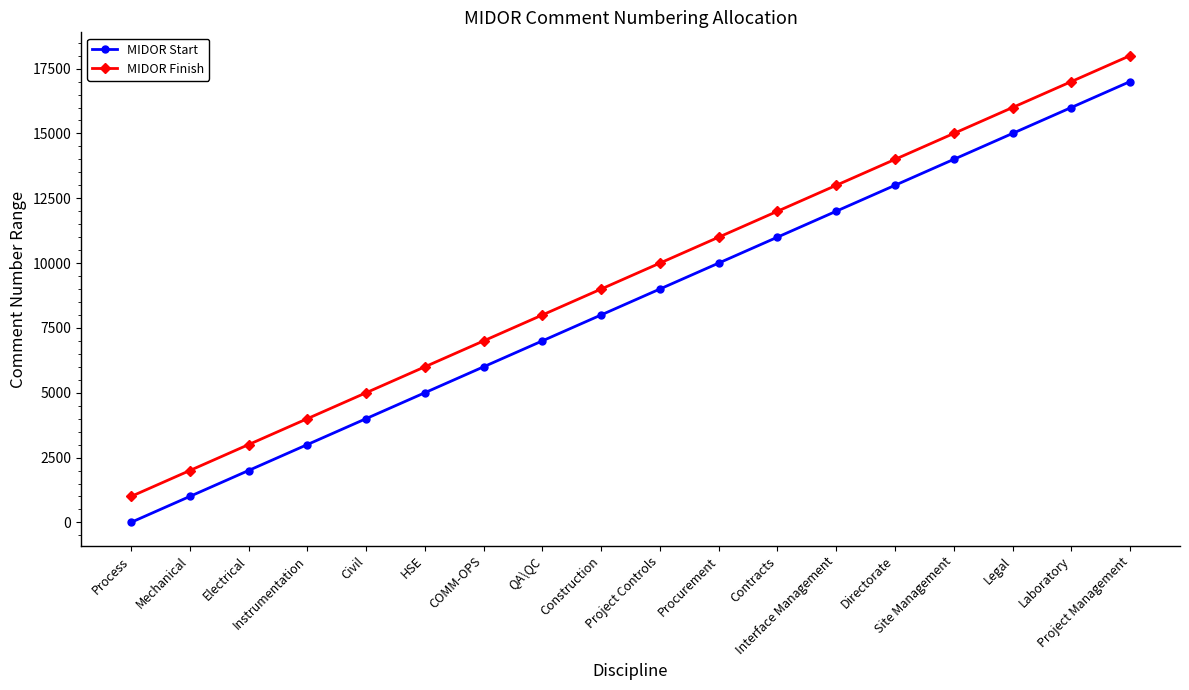

True or false: MIDOR Start and MIDOR Finish cross at least once.

False